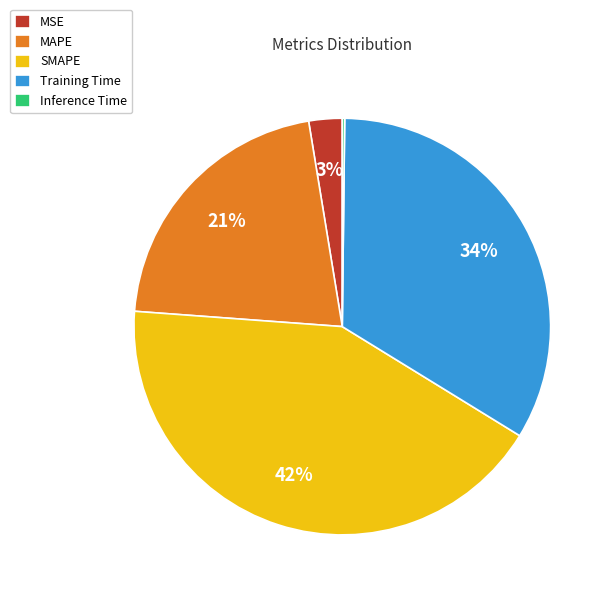

Do MAPE and SMAPE together represent more than half of the pie?

Yes